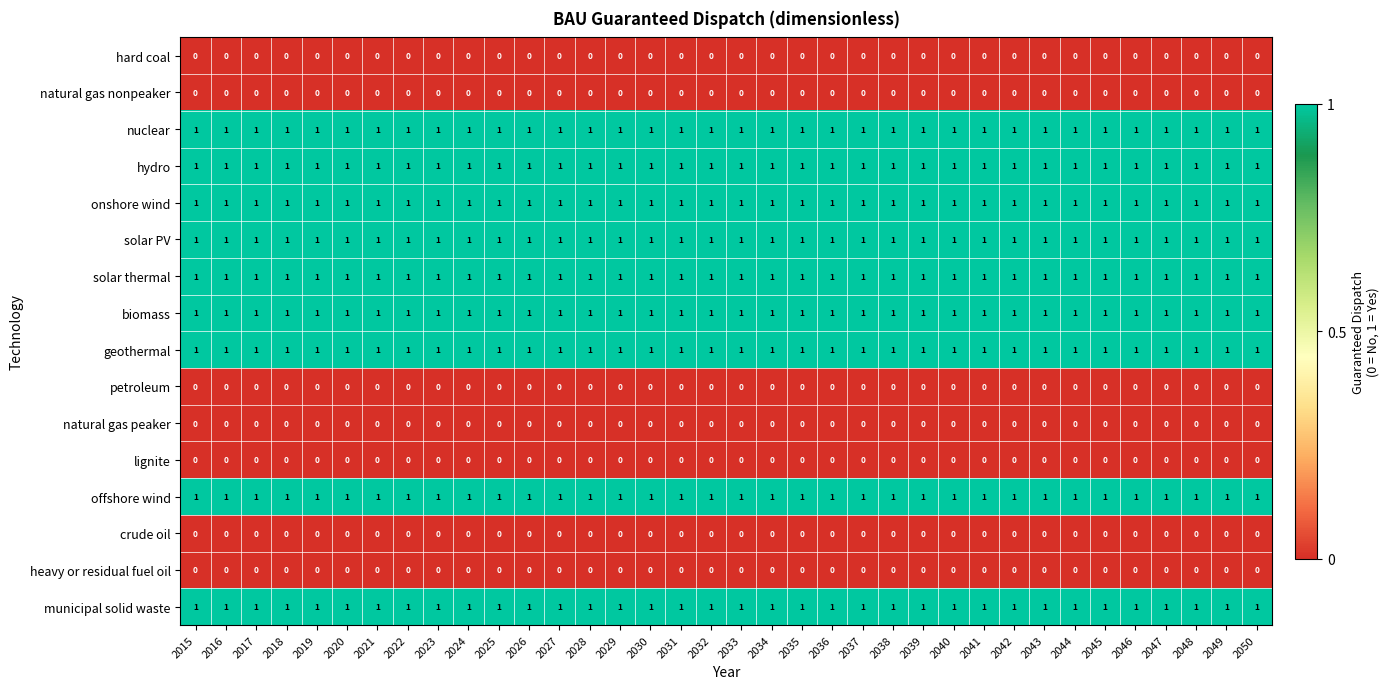

The petroleum series shows 0 at 2039. True or false?

True